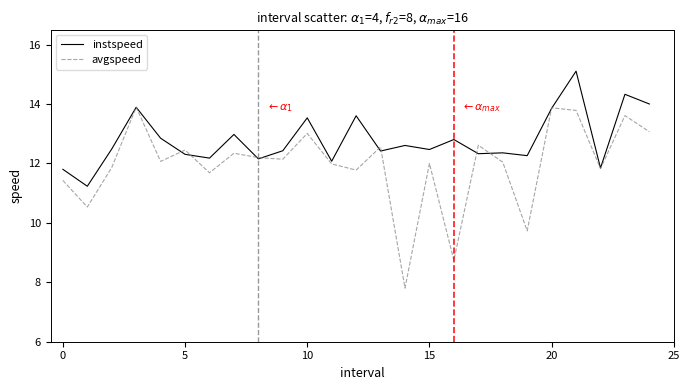

Which series has the largest range (max minus min)?

avgspeed